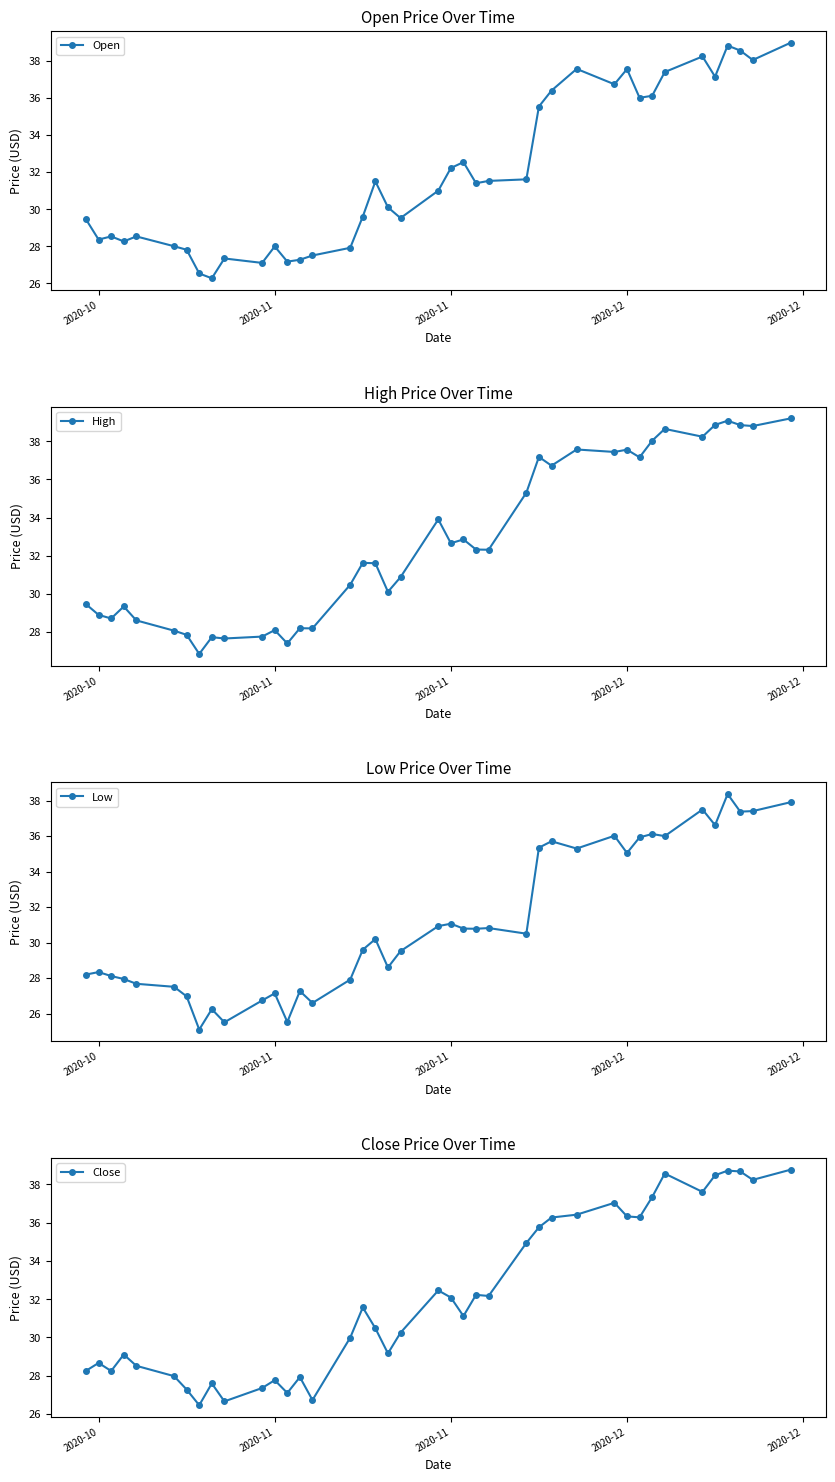

How many values in the High series are below 32?

20